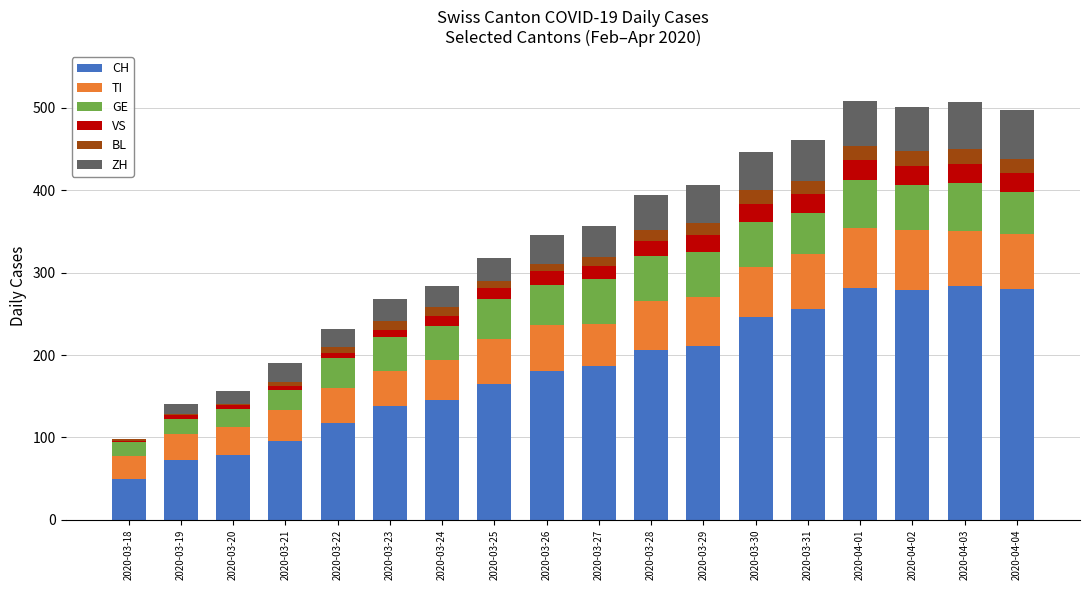

The CH series shows 253 at 2020-03-24. True or false?

False